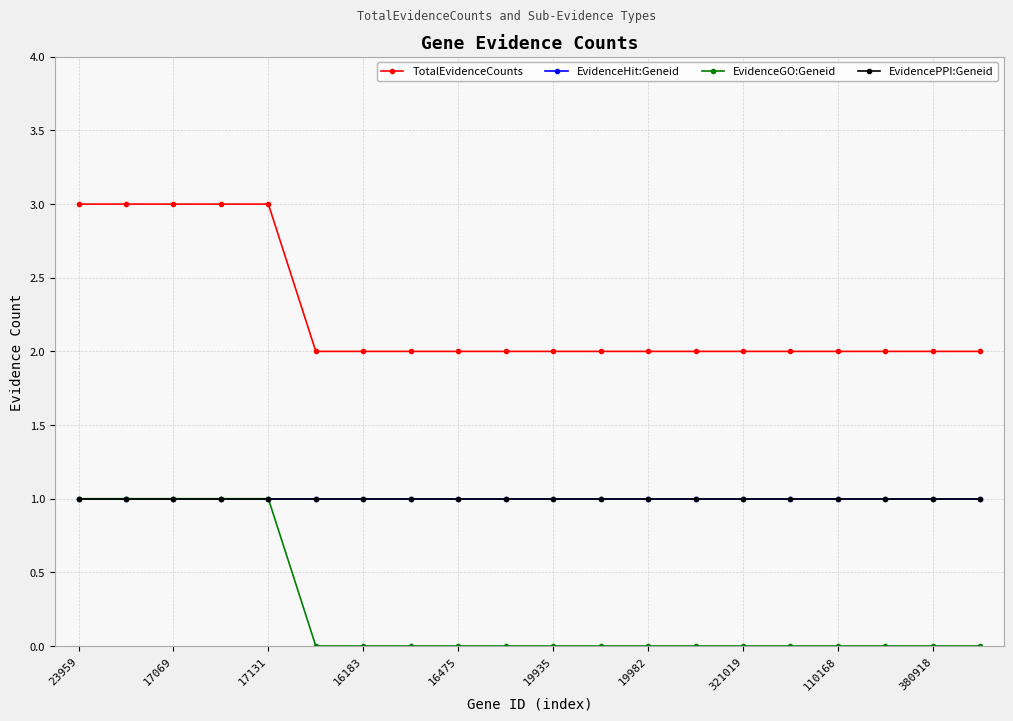

How many lines are shown in the chart?

4